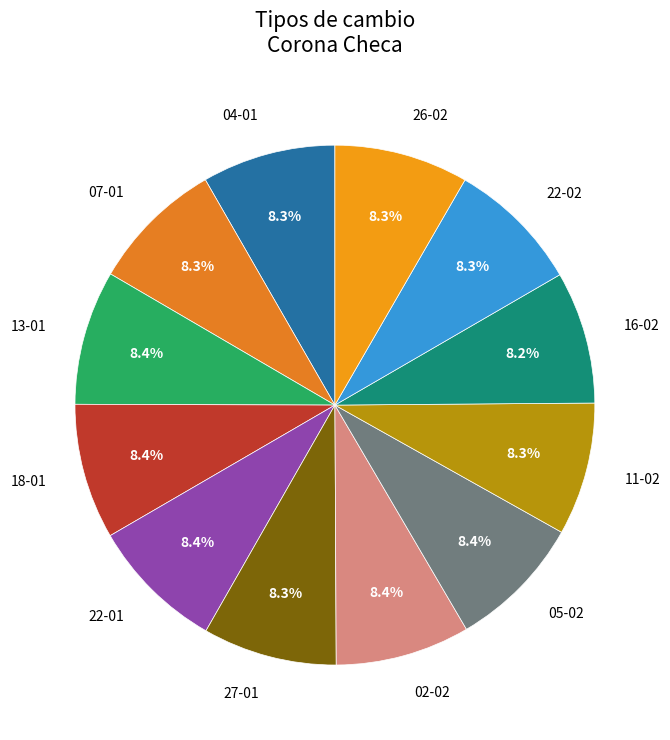

Approximately how many times larger is the value at 13-01 compared to 22-01?

1.0